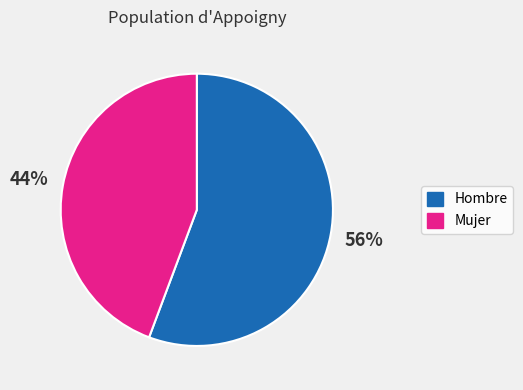

To the nearest percent, what portion does Hombre represent?

56%